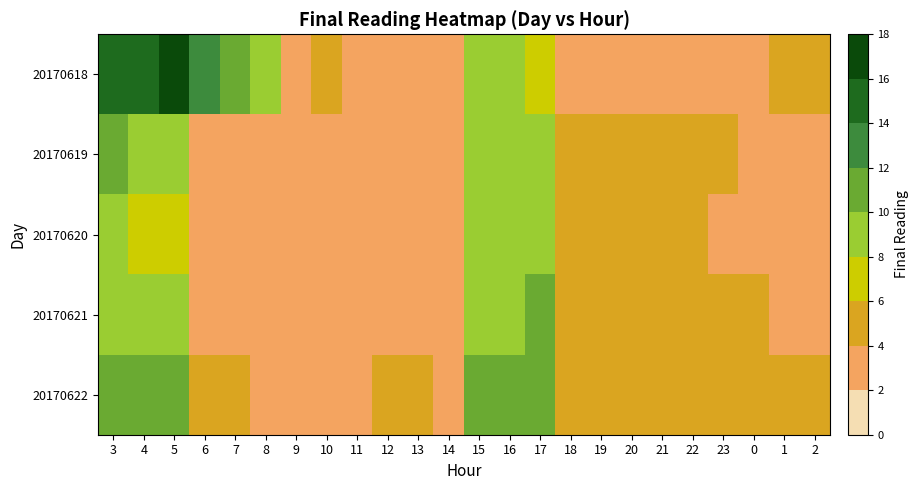

At which category does the chart reach its peak across all series?

5